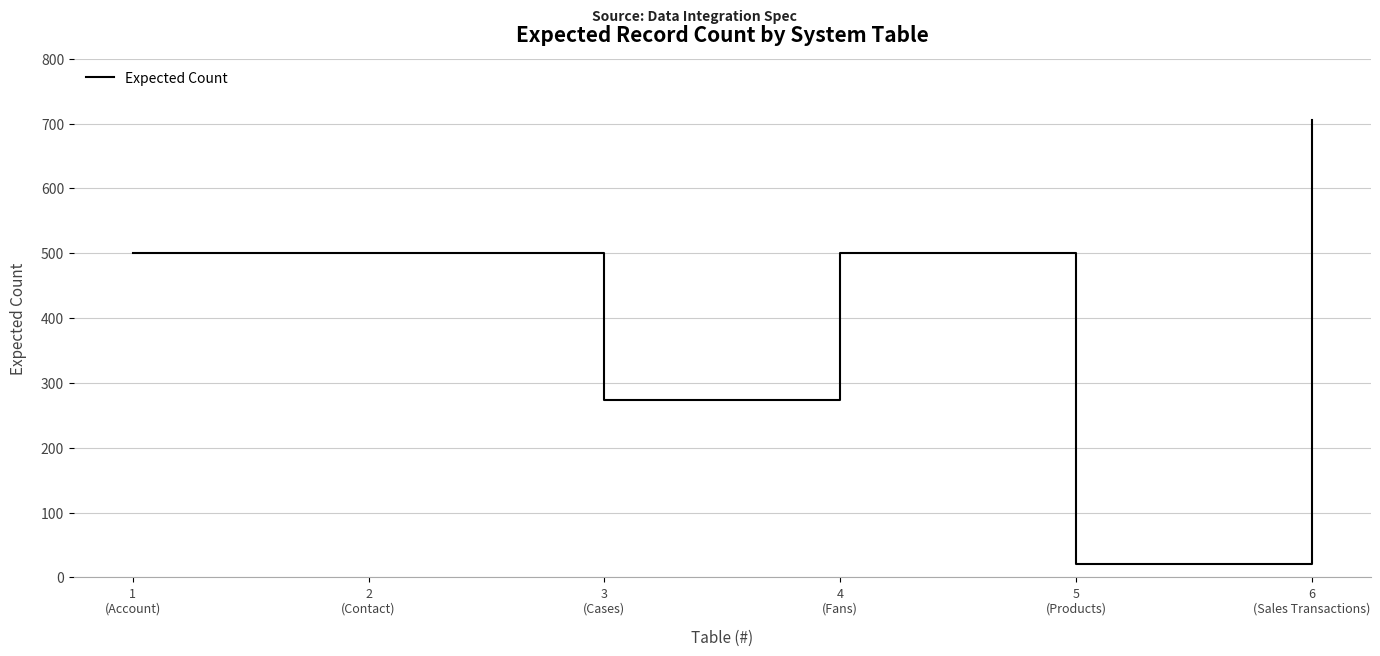

What is the difference between the maximum and second lowest values?

432